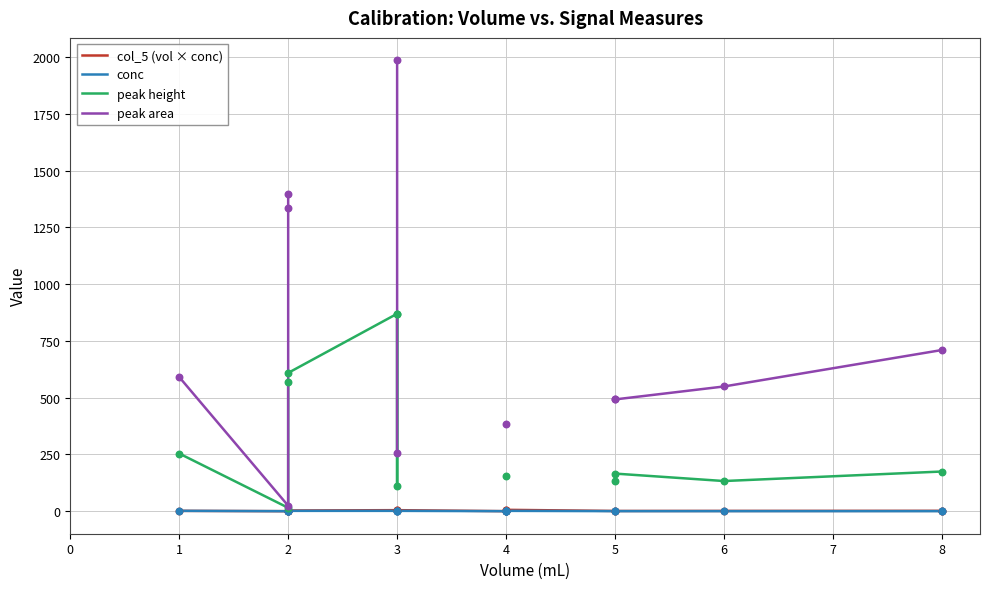

Which series has the largest Y range (max minus min)?

peak area